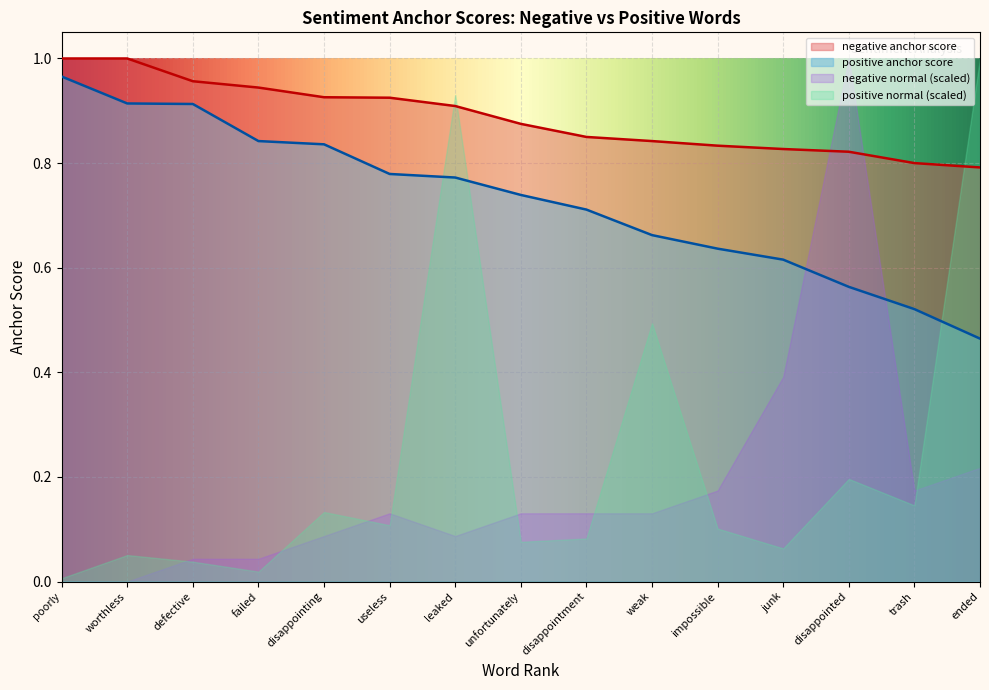

At disappointing, list the series in order from smallest to largest.

negative normal (scaled), positive normal (scaled), positive anchor score, negative anchor score